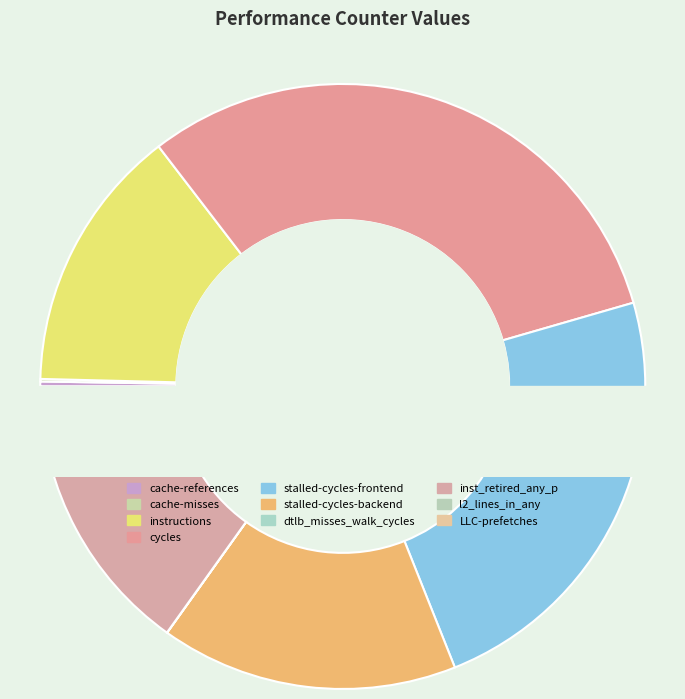

Which category has the biggest portion of the pie?

cycles